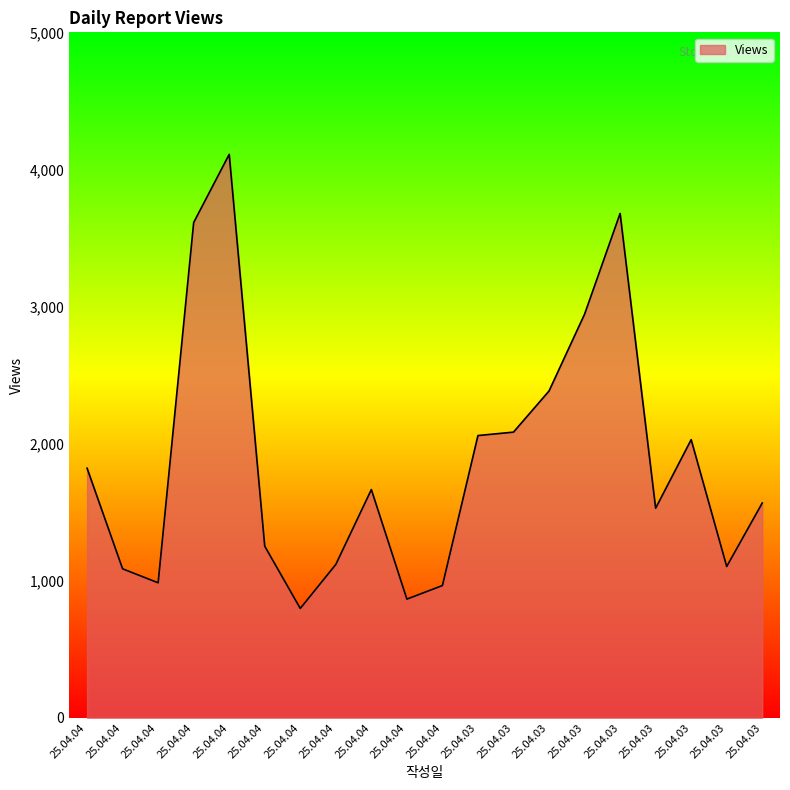

How many lines are shown in the chart?

1